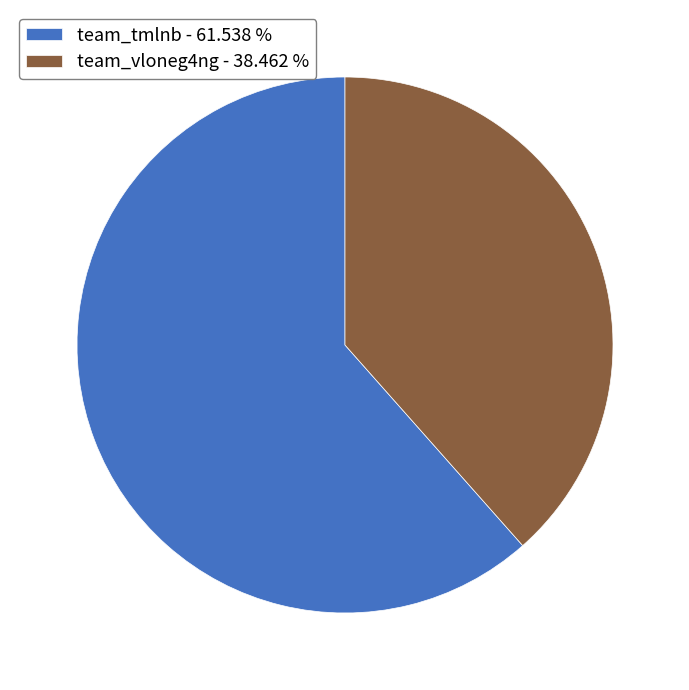

The team_tmlnb slice represents 74% of the pie. True or false?

False